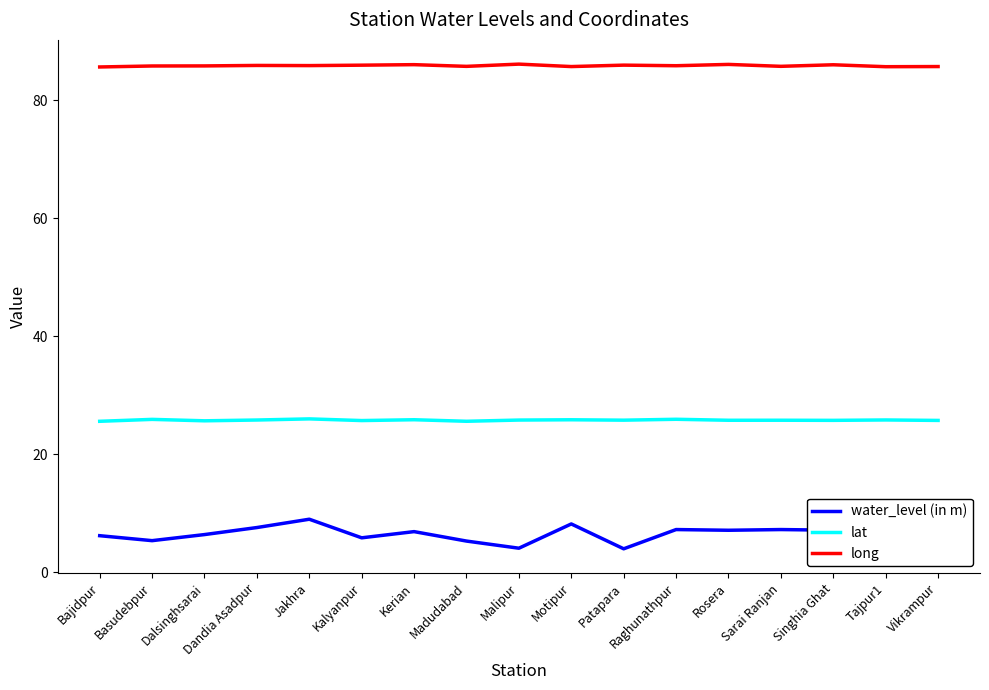

Is the value of water_level (in m) at Basudebpur greater than the value of lat at Kerian?

No